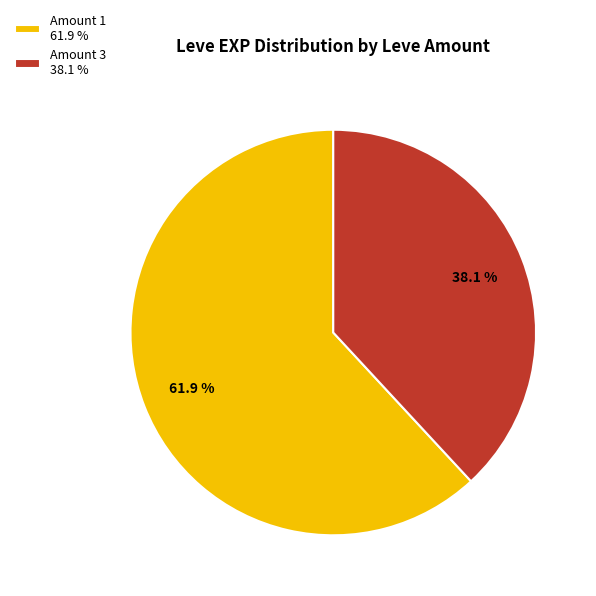

Which category accounts for the majority?

Amount 1 61.9 %